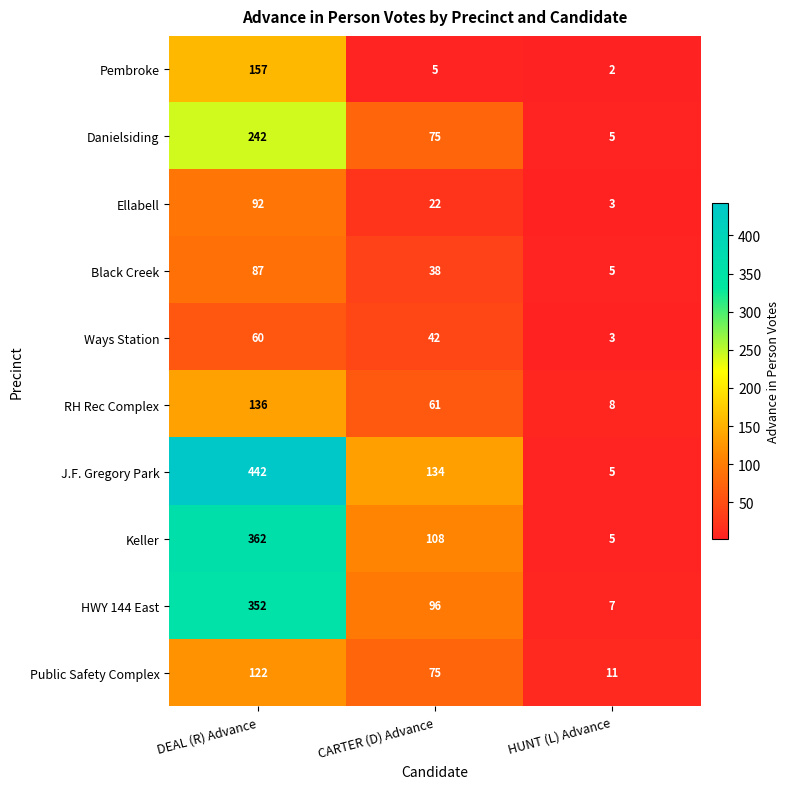

Which label corresponds to the largest value in the chart?

DEAL (R) Advance